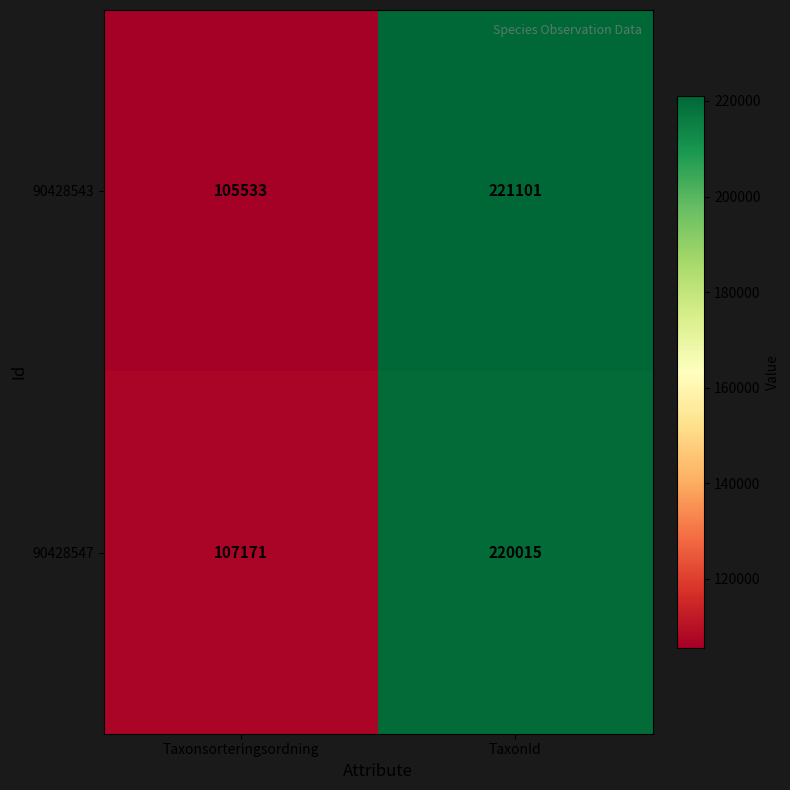

Read the 90428543 value at Taxonsorteringsordning, to the nearest 10.

105530